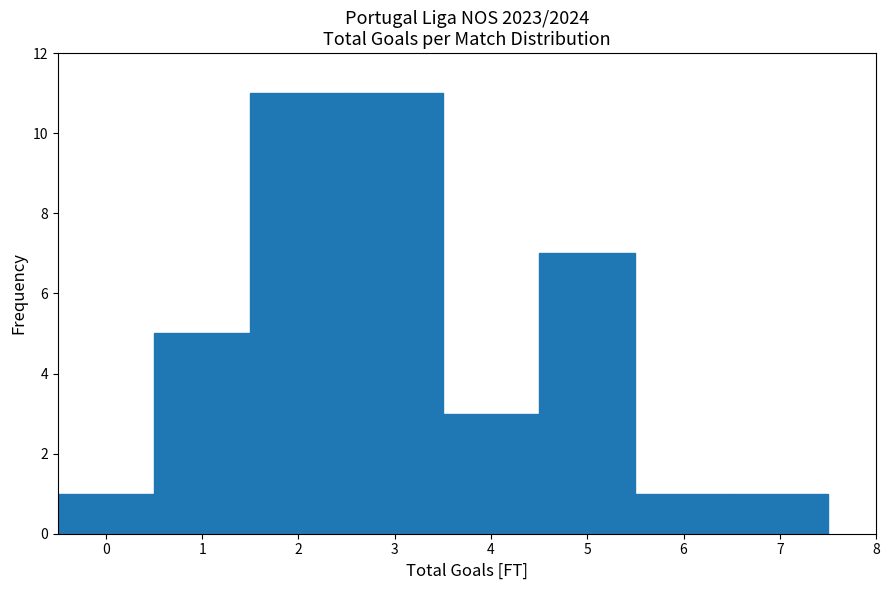

Reading left to right, list every bar in this chart as the range it spans on the x-axis followed by its height. The values are not printed on the chart, so give them approximately, as read against the axis.

-0.5 to 0.5: 1
0.5 to 1.5: 5
1.5 to 2.5: 11
2.5 to 3.5: 11
3.5 to 4.5: 3
4.5 to 5.5: 7
5.5 to 6.5: 1
6.5 to 7.5: 1